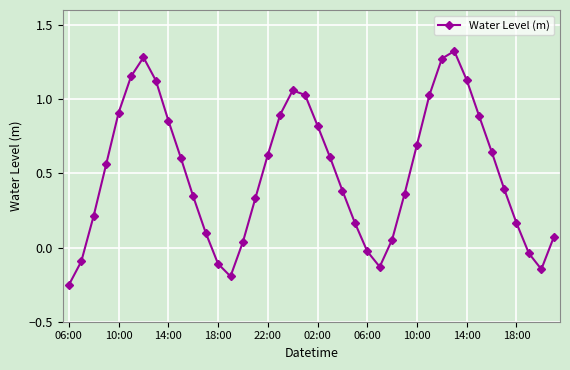

What is the average value?

0.5